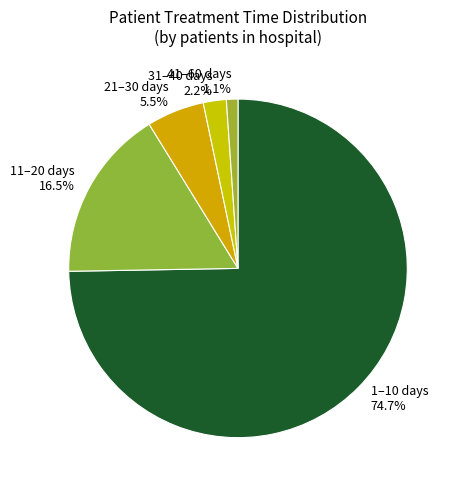

Is there a majority slice in this chart?

Yes